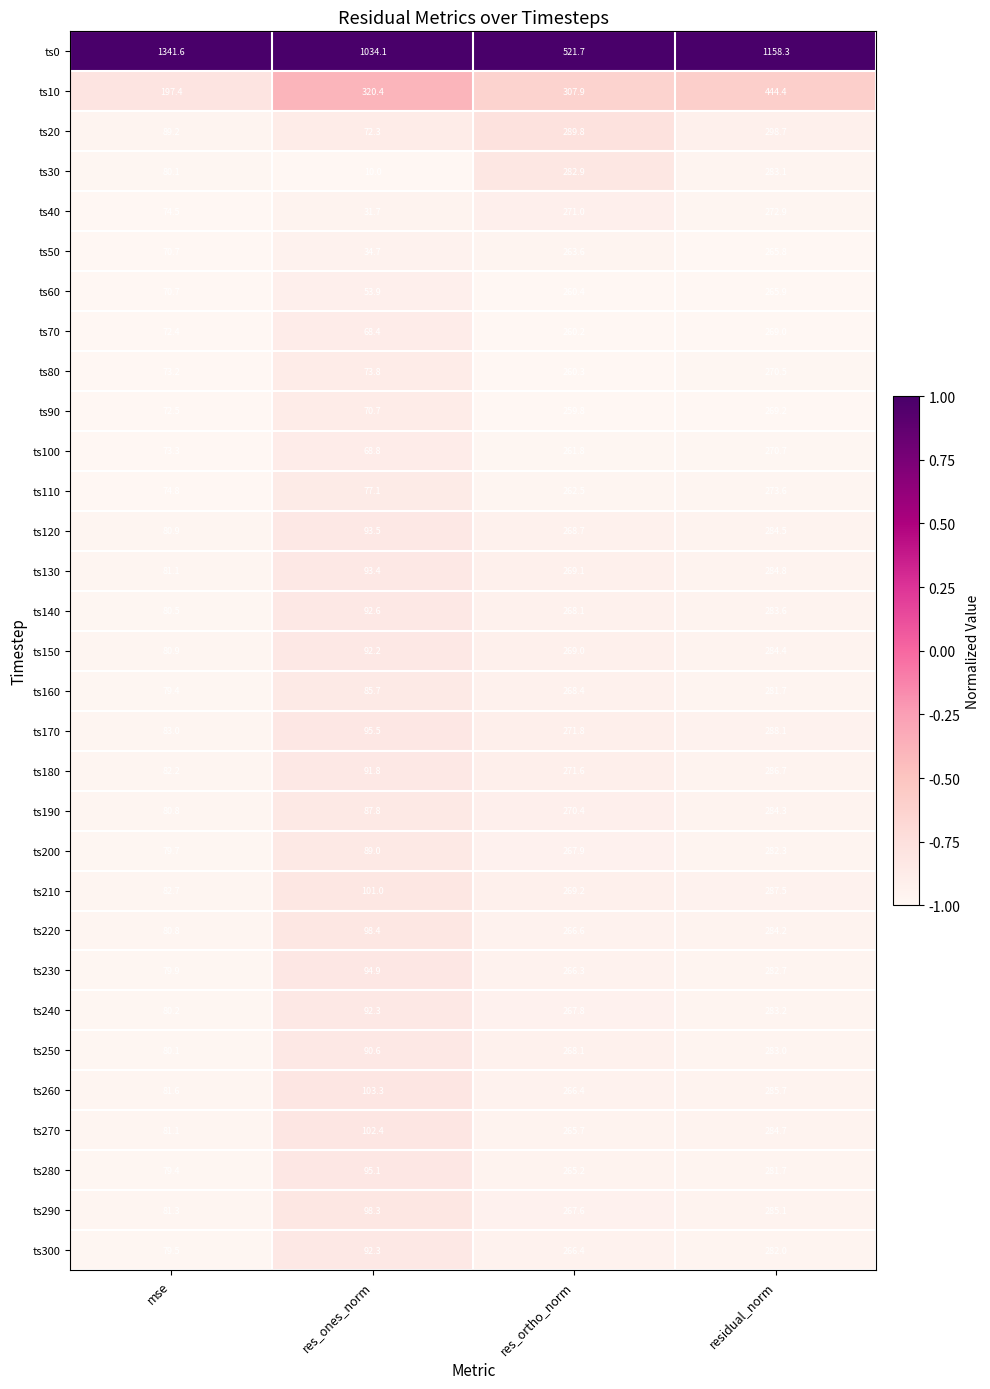

At how many categories does at least one series exceed 469?

4